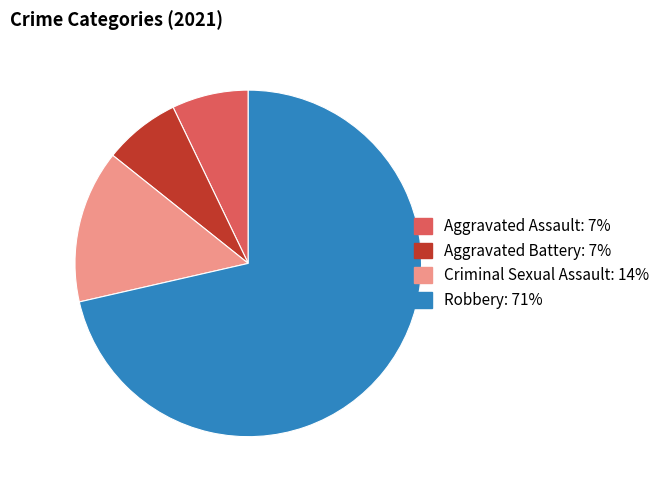

Does Robbery account for over 50% of the chart?

Yes